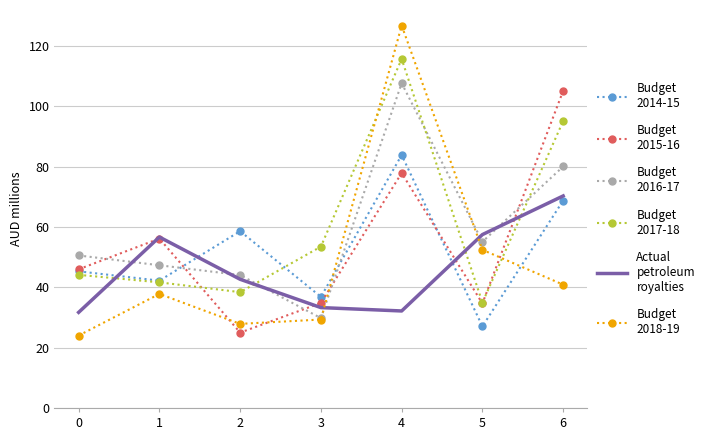

What is the maximum value shown in the chart?

126.7